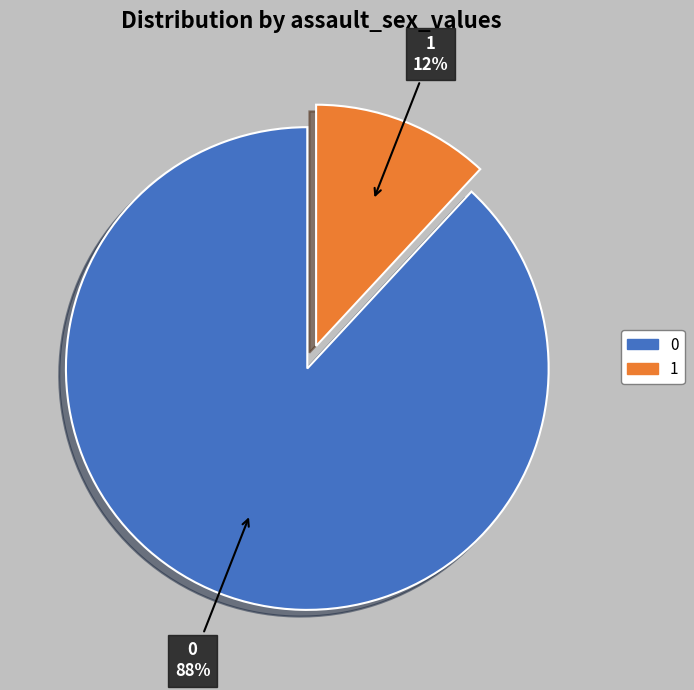

Rank the categories by value from lowest to highest.

1, 0